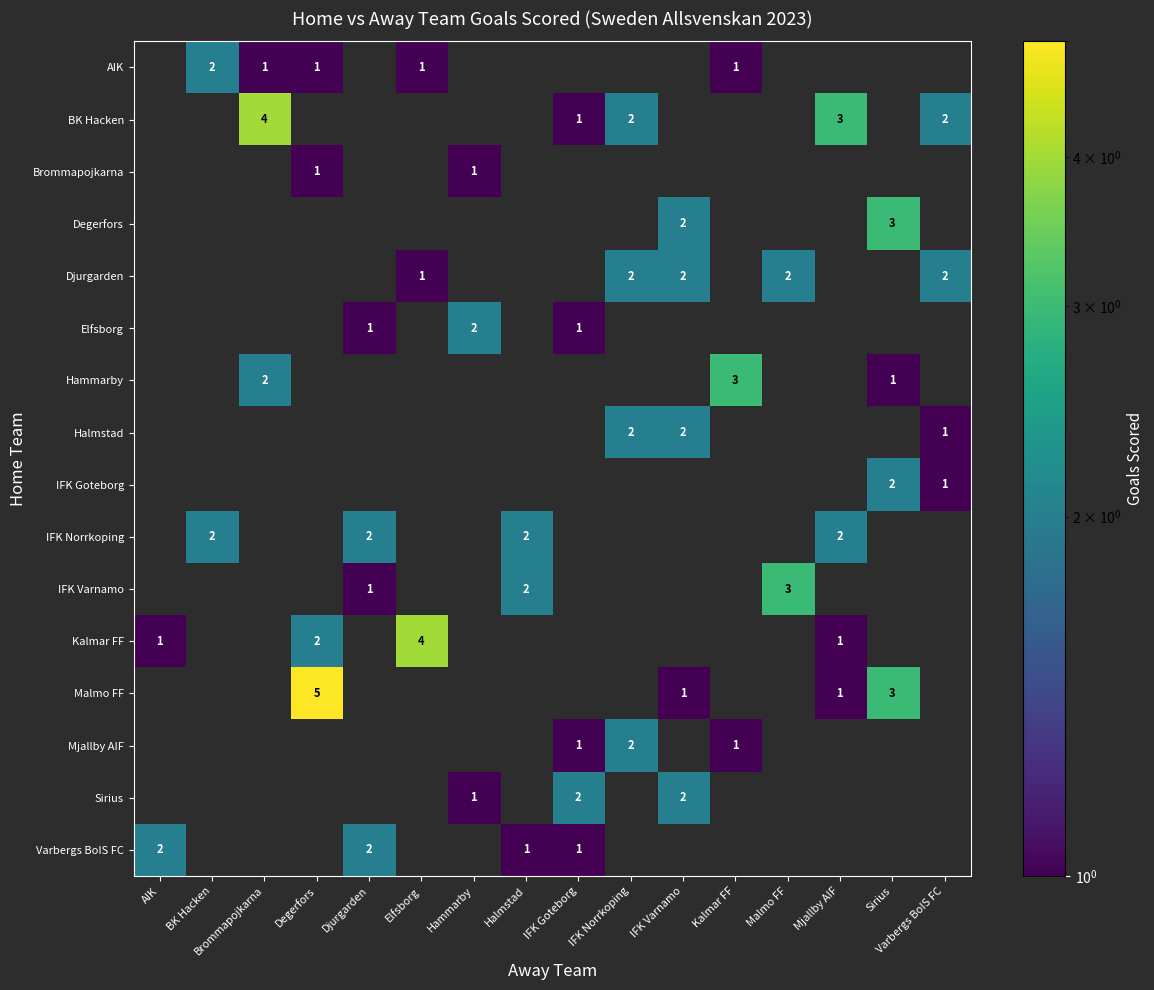

True or false: IFK Varnamo has a value of 2 at Djurgarden.

False